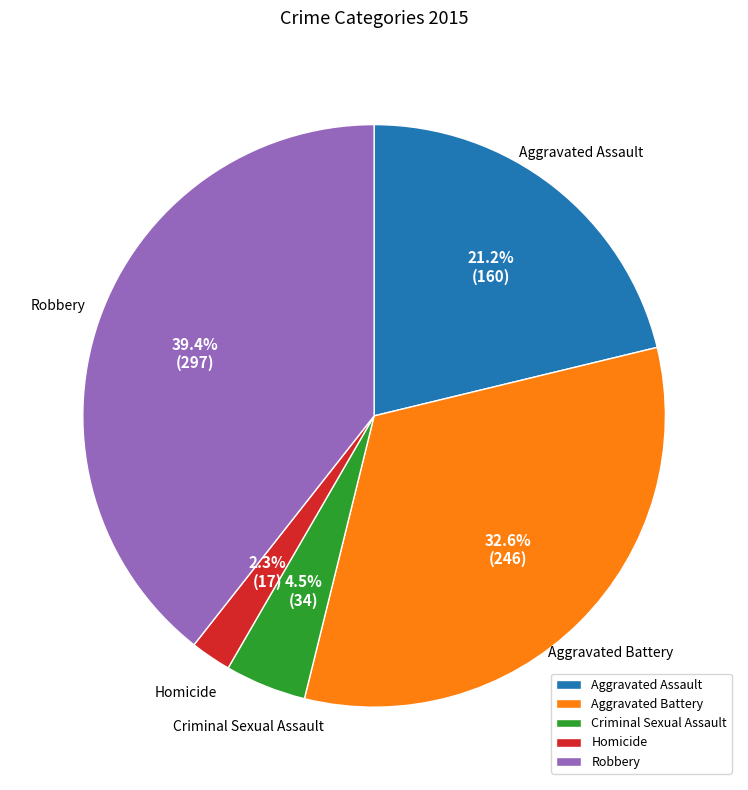

The Aggravated Assault slice represents 7% of the pie. True or false?

False